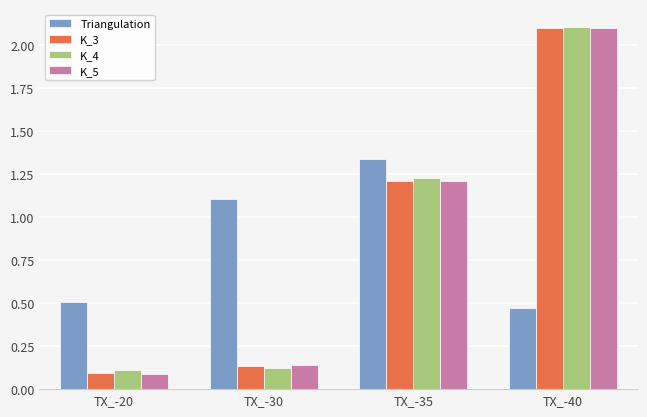

True or false: K_4 has a value of 0.2 at TX_-30.

False